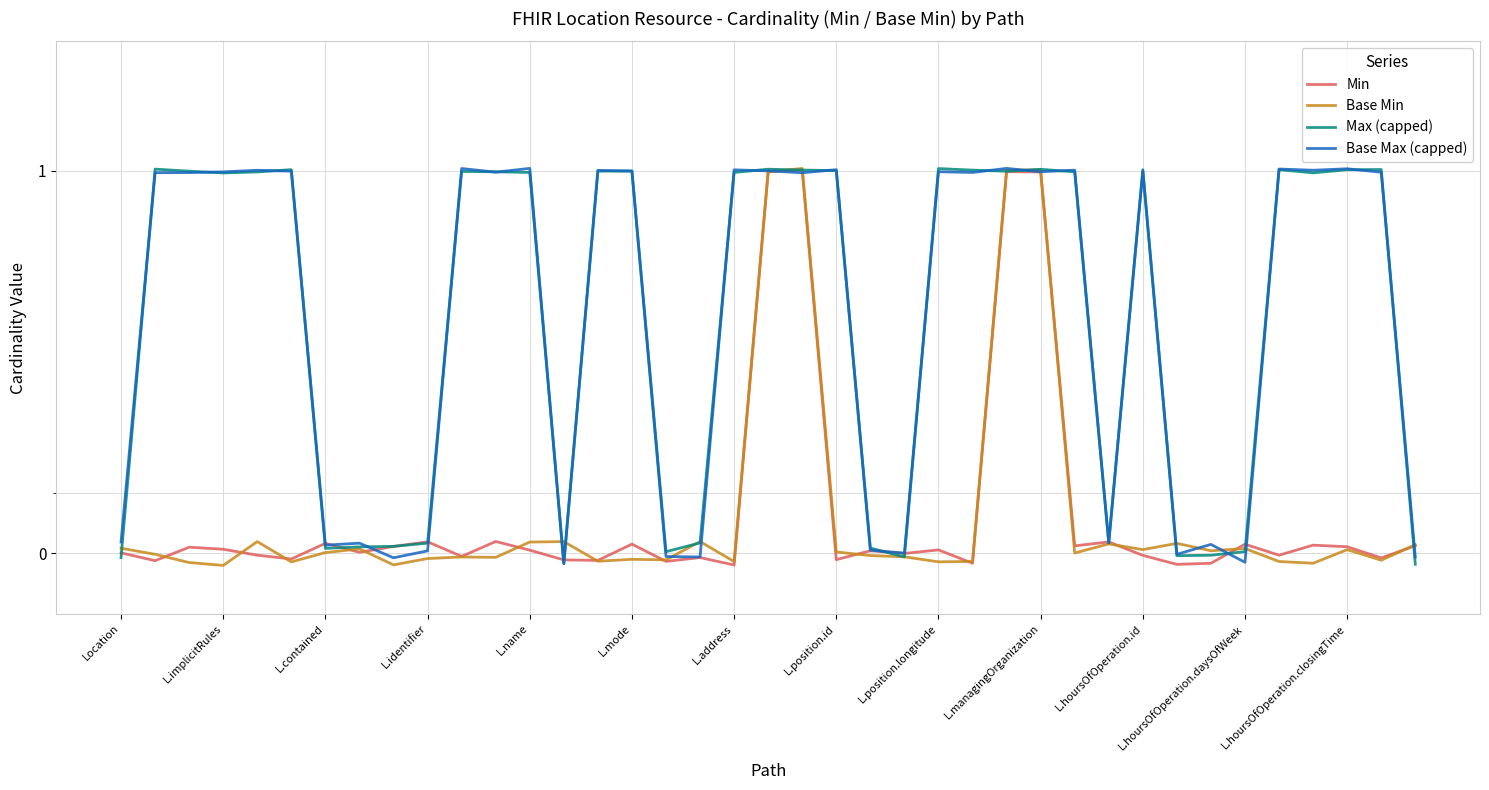

At how many categories does at least one series exceed 0?

39